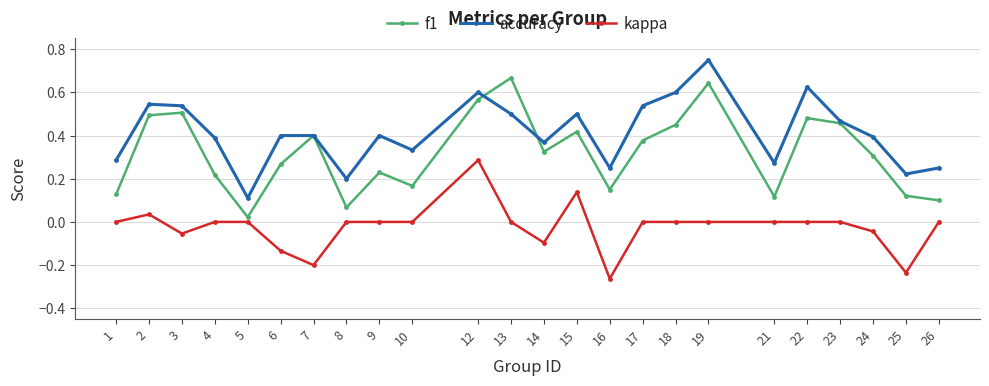

The value of f1 at 14 is 0.3. True or false?

True